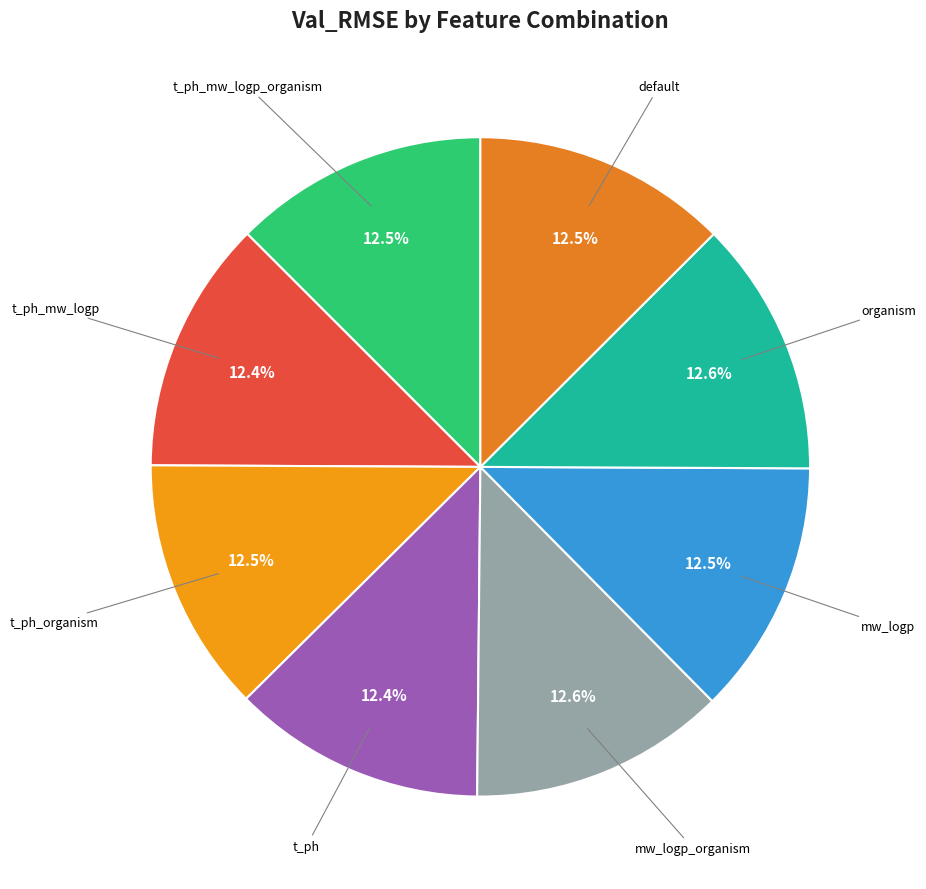

Count the number of slices in the pie.

8